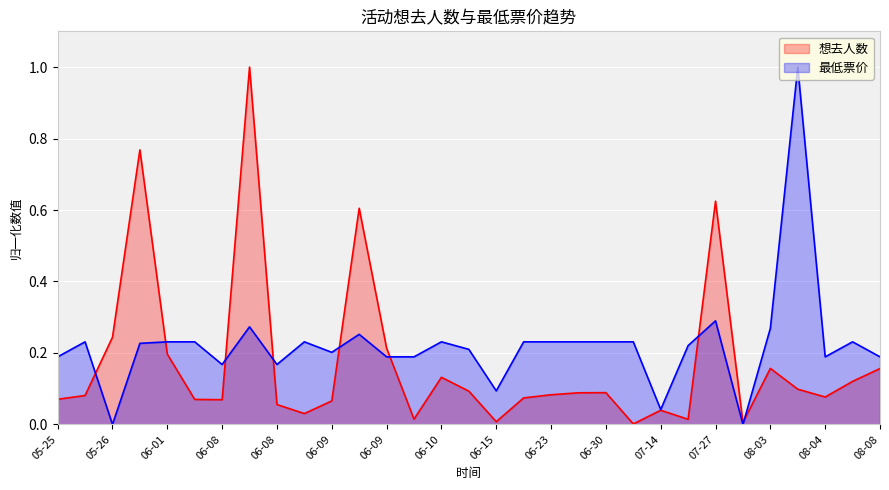

List the series in order of their overall mean, highest first.

最低票价, 想去人数